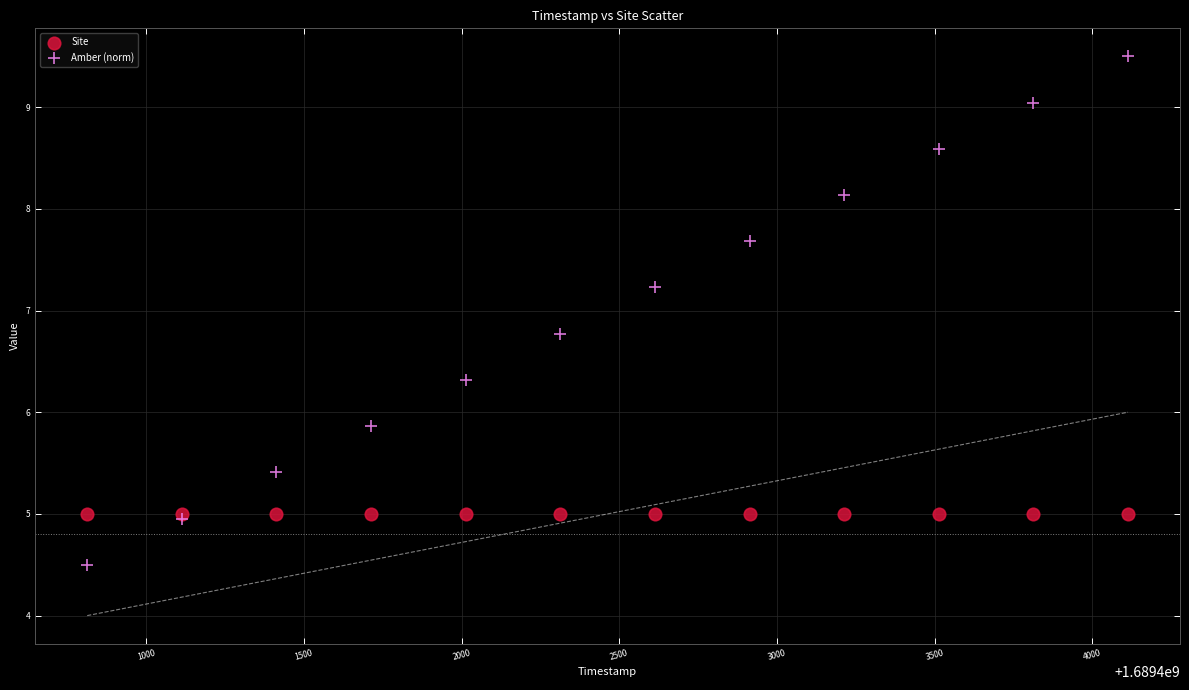

Which series reaches the minimum Y coordinate?

Amber (norm)